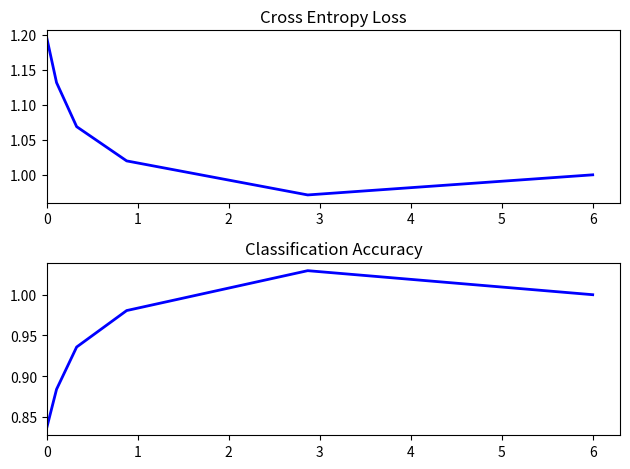

How many lines are shown in the chart?

2